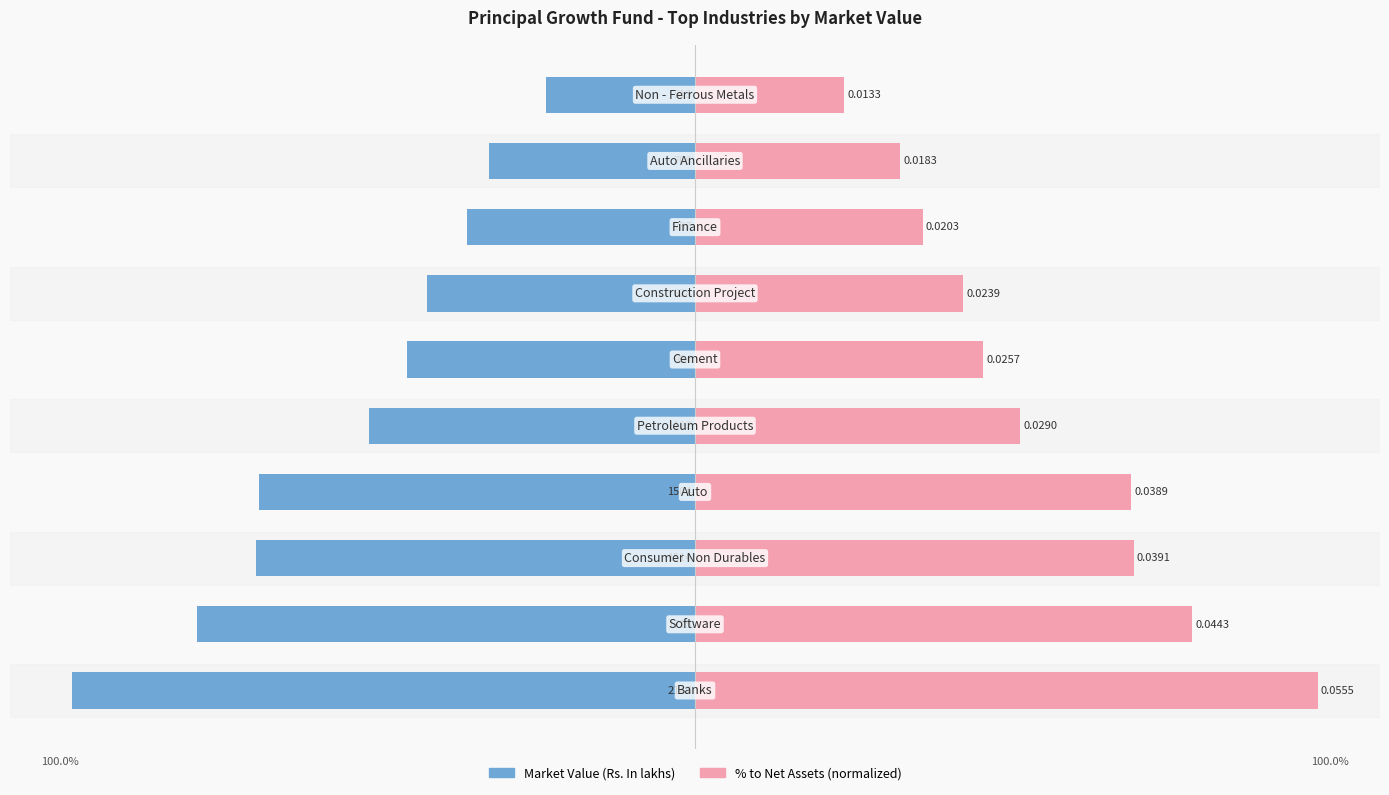

What is the value of the Market Value (Rs. In lakhs) bar at the 8th from the left?

-36.6